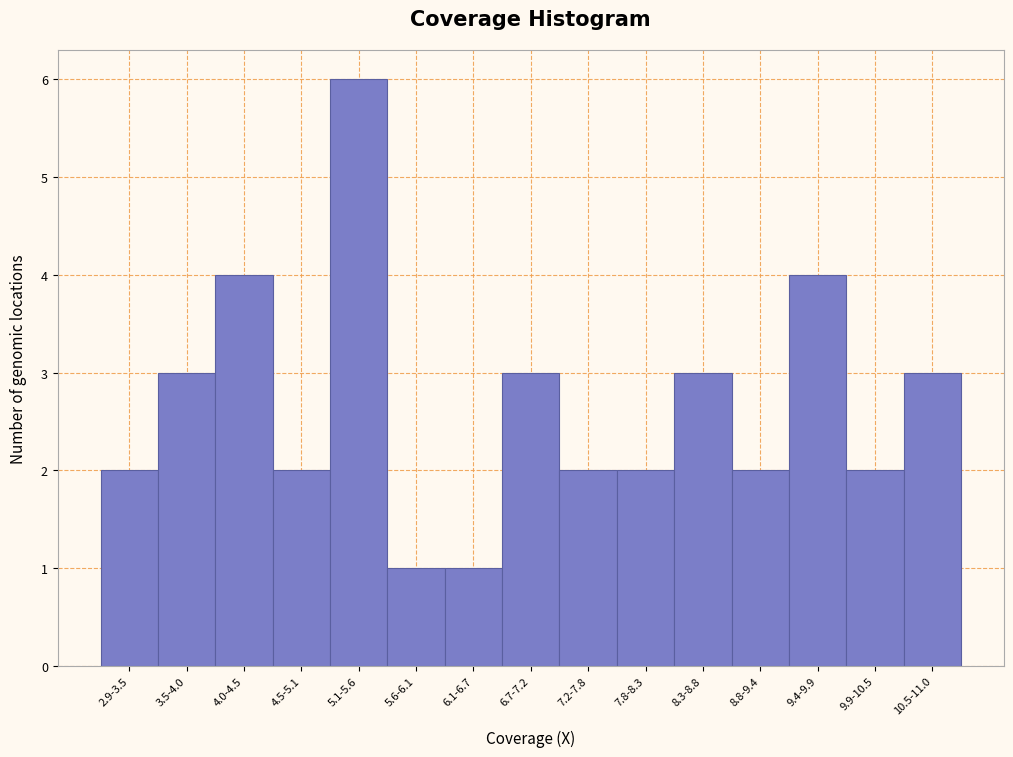

Reading left to right, list all the values displayed in this chart.

2.9-3.5=2	3.5-4.0=3	4.0-4.5=4	4.5-5.1=2	5.1-5.6=6	5.6-6.1=1	6.1-6.7=1	6.7-7.2=3	7.2-7.8=2	7.8-8.3=2	8.3-8.8=3	8.8-9.4=2	9.4-9.9=4	9.9-10.5=2	10.5-11.0=3